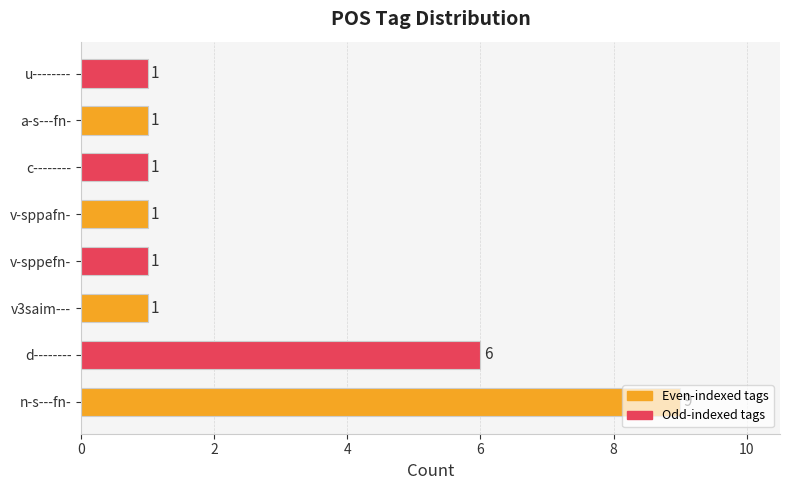

What is the difference between the second highest and second lowest values?

5